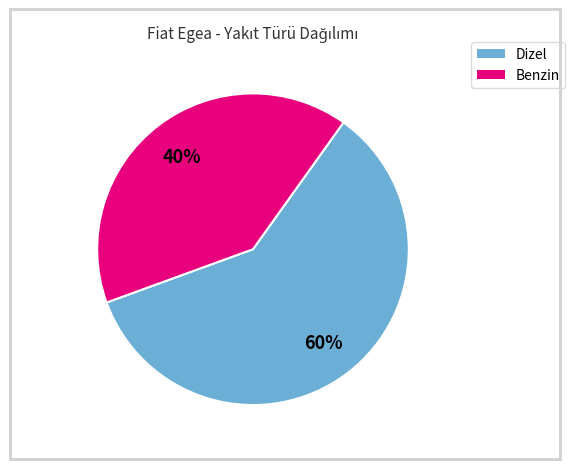

Is there any slice that represents more than half of the pie?

Yes